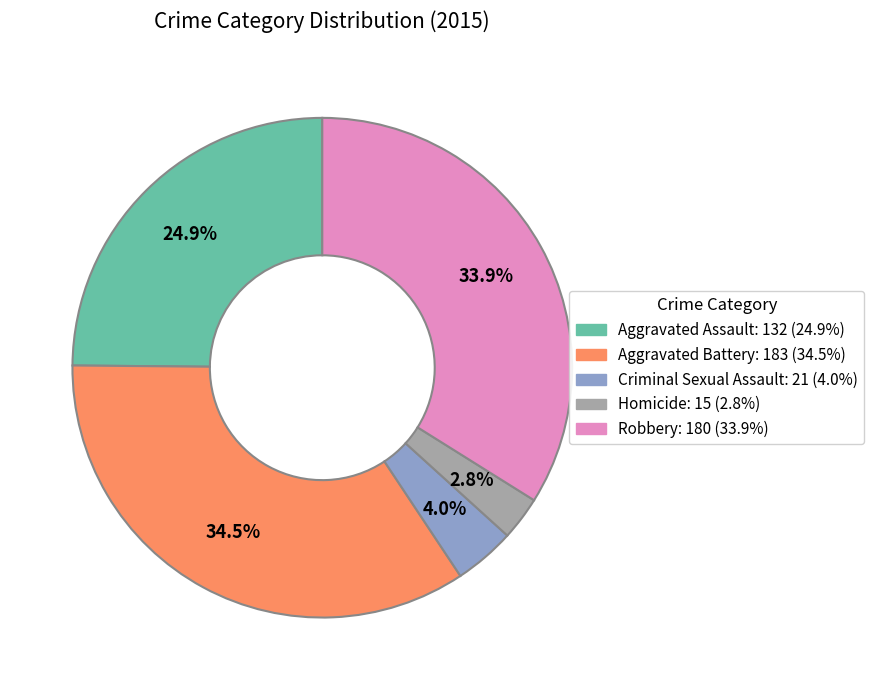

Count the number of slices in the pie.

5